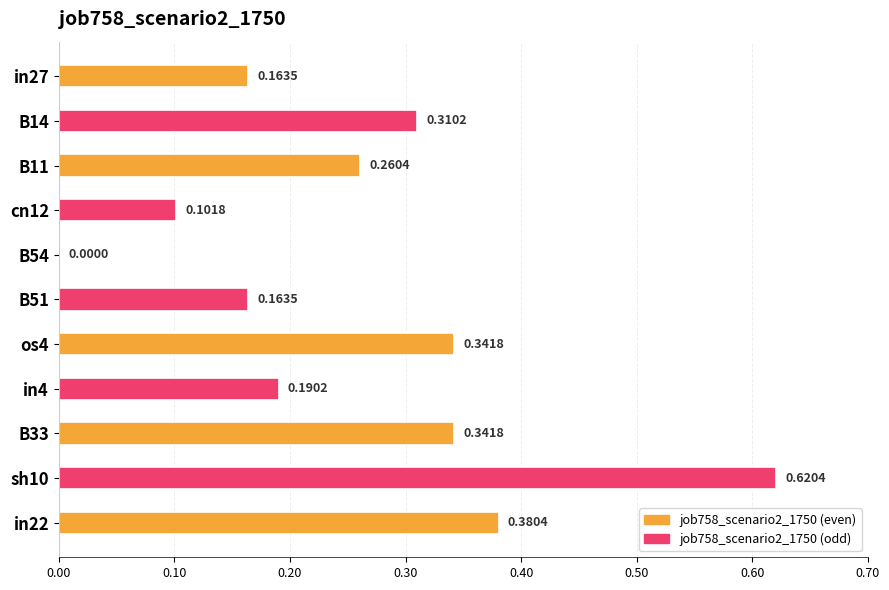

Between B14 and in27, which is larger?

B14